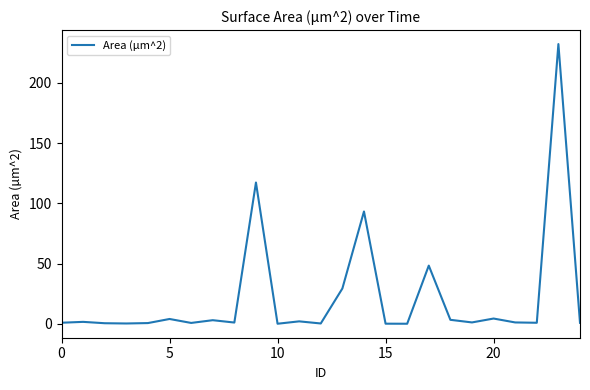

What is the difference between the maximum and minimum values?

232.3